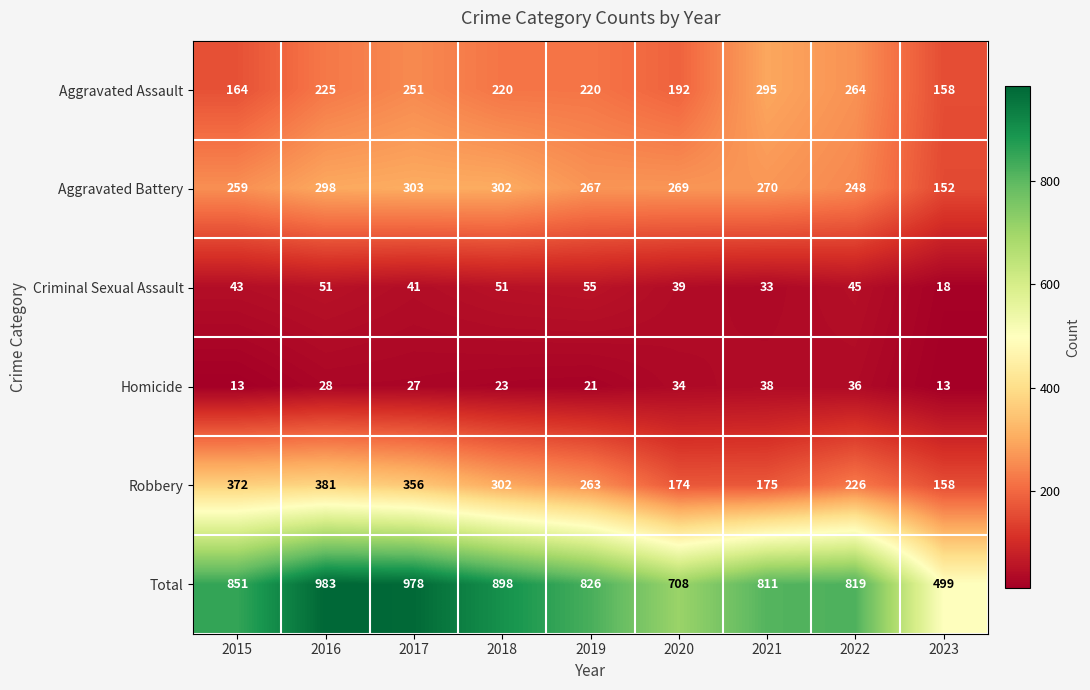

What is the sum of the Aggravated Battery values at 2020 and 2022?

517